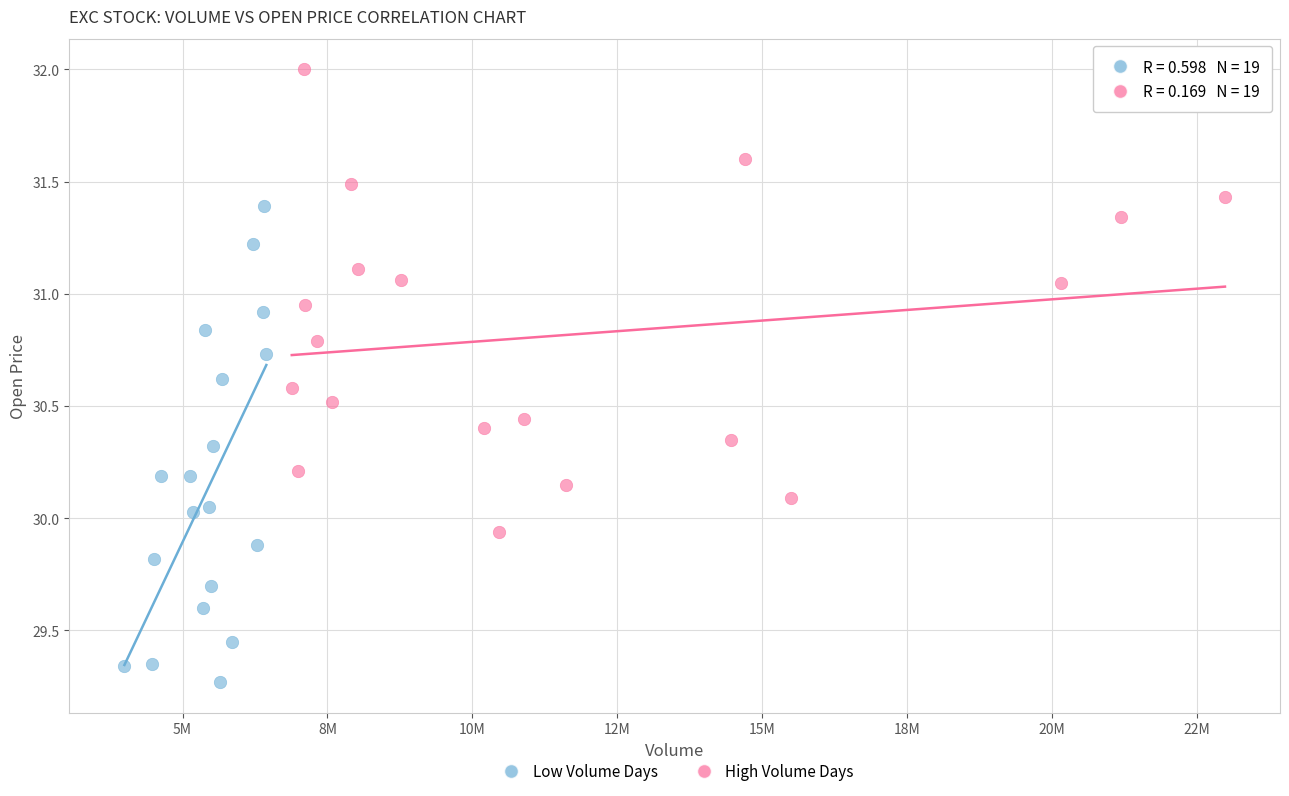

Which series reaches the minimum Y coordinate?

Low Volume Days